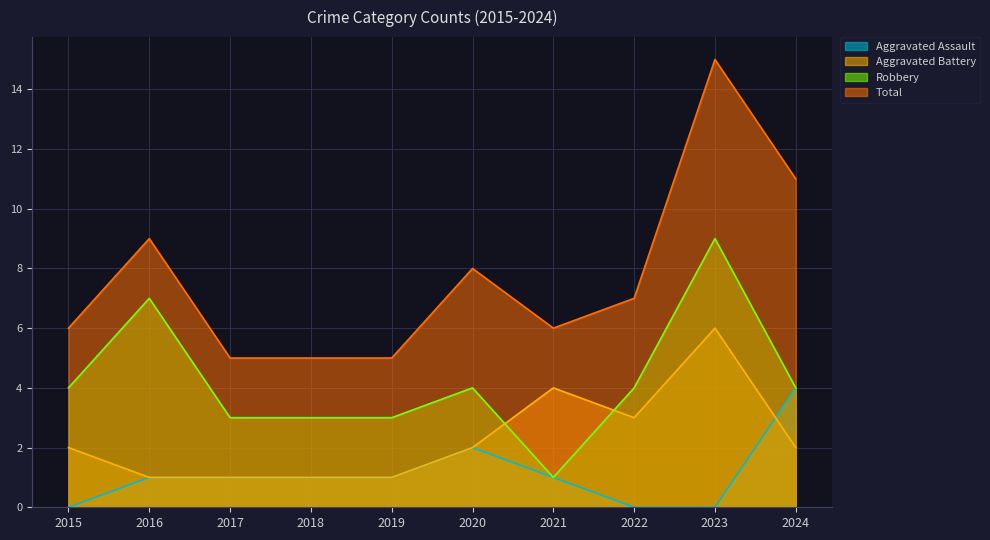

Between 2017 and 2022, which series saw the biggest shift?

Aggravated Battery